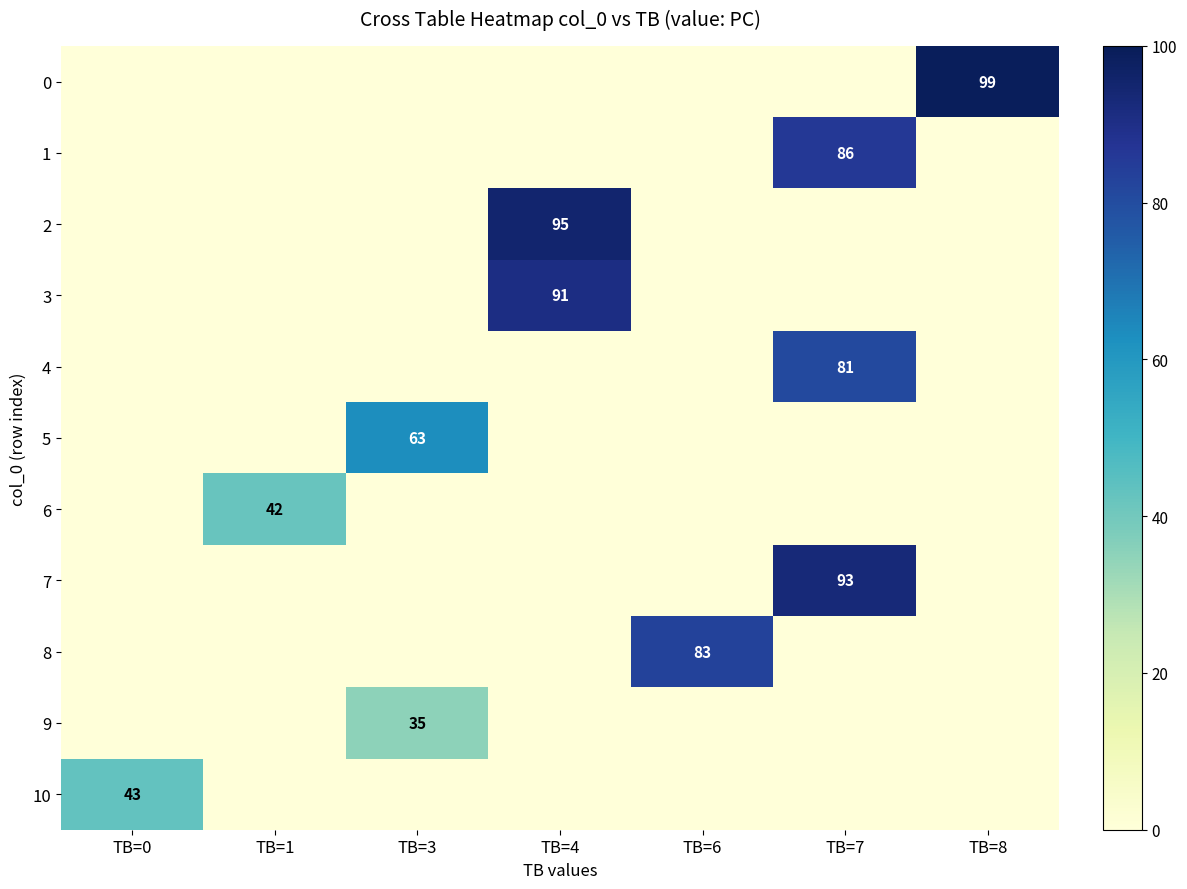

Is it true that 9 equals 35 at TB=3?

True